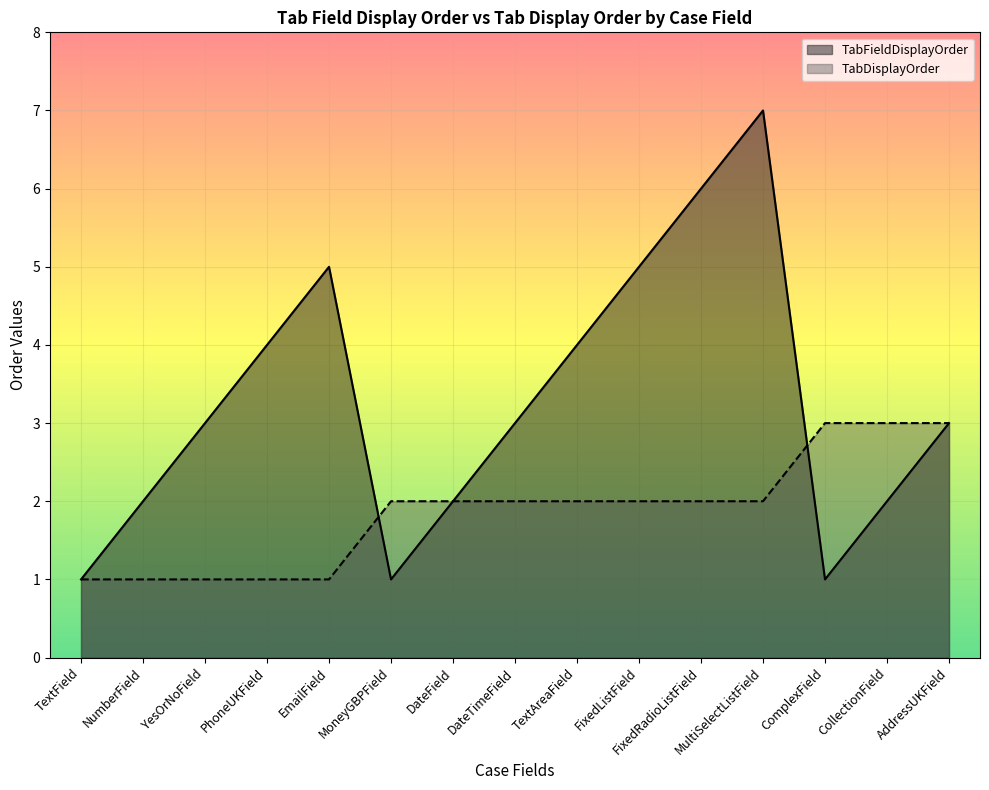

How many lines are shown in the chart?

2